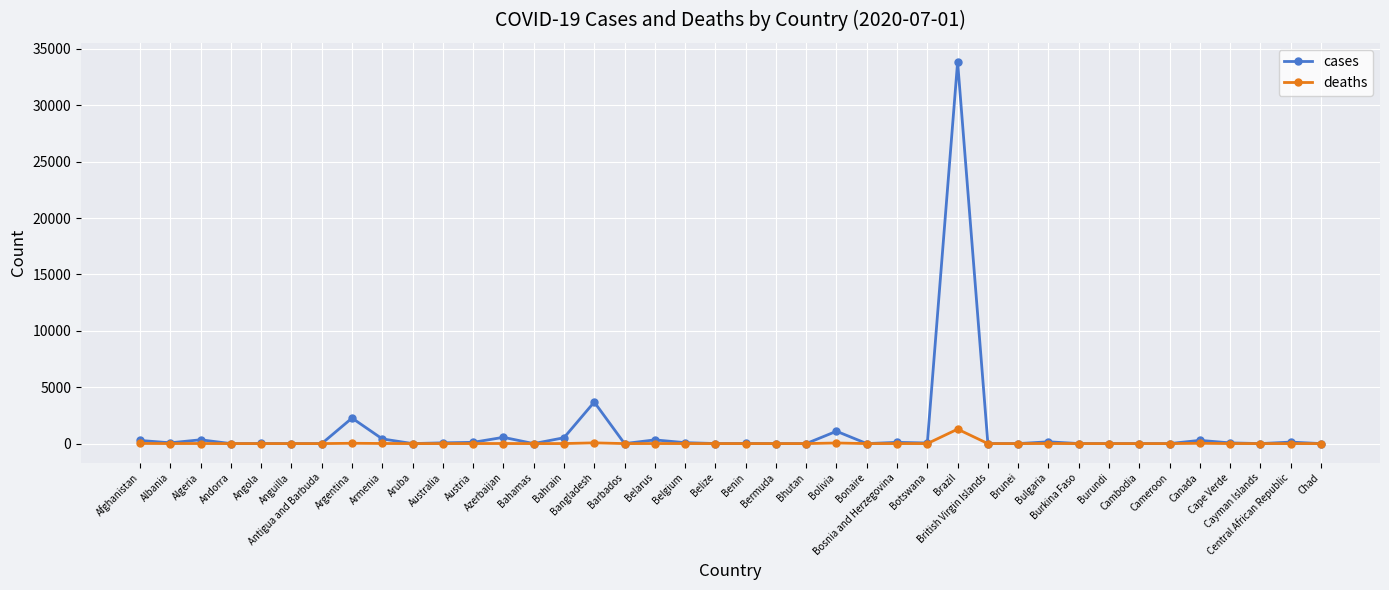

Which series has the widest spread of values?

cases